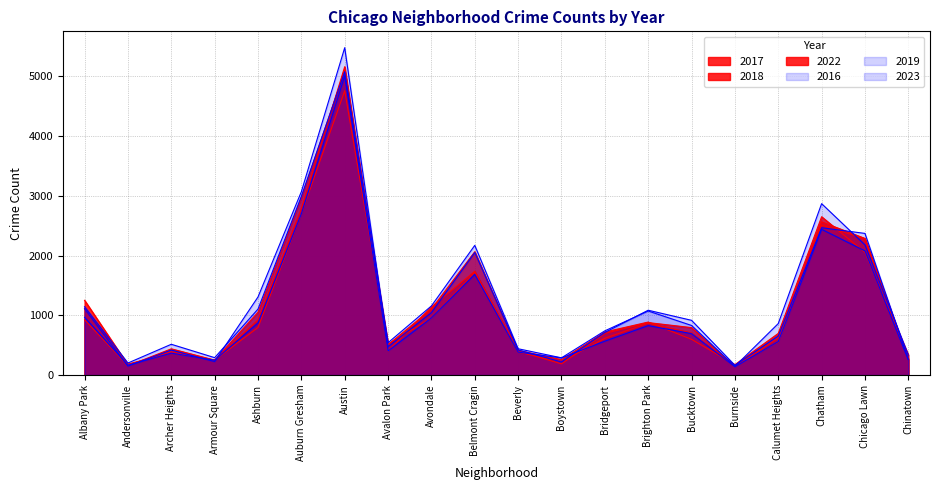

What value does the 2023 series have at Avalon Park?

542